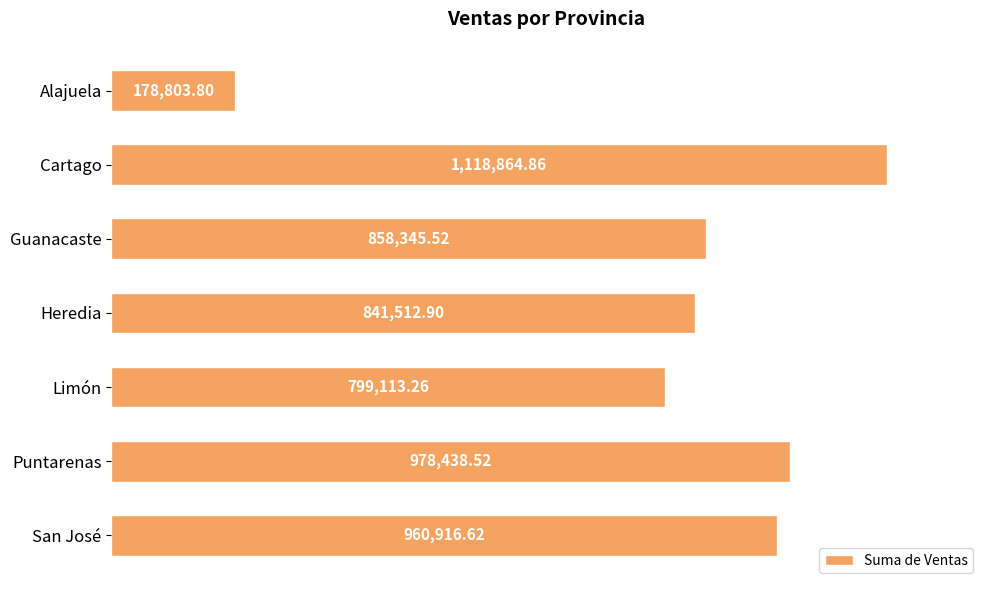

List the labels in order of value, largest first.

Cartago, Puntarenas, San José, Guanacaste, Heredia, Limón, Alajuela